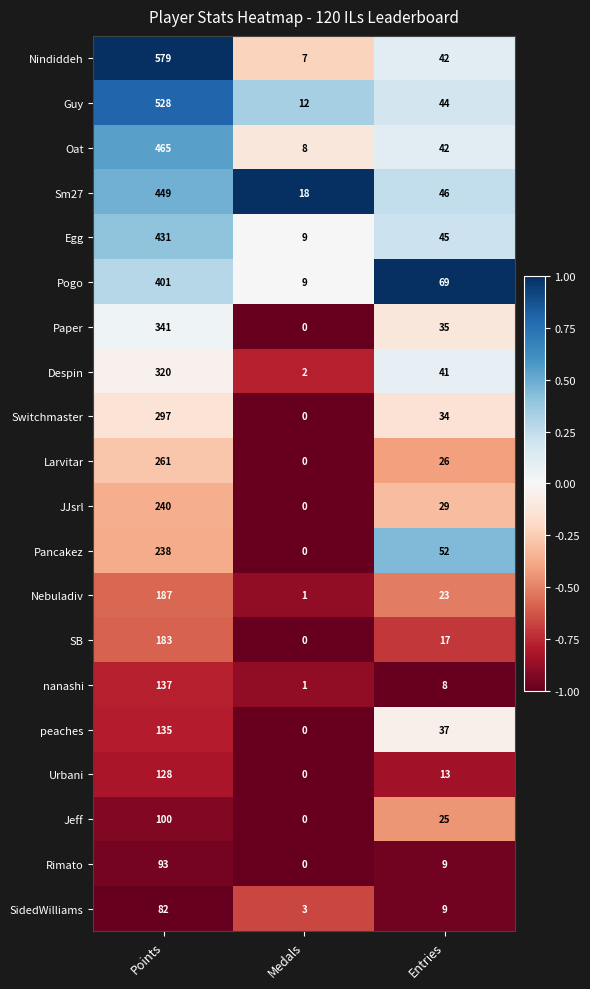

Which label corresponds to the largest value in the chart?

Points